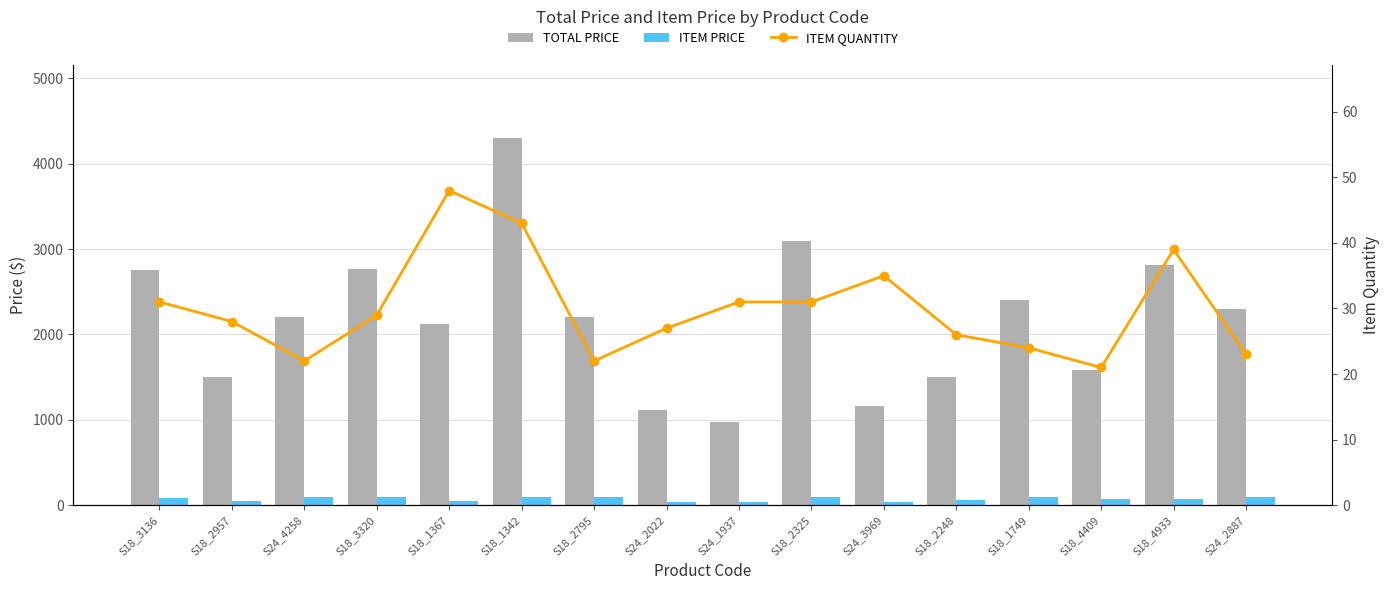

List the series in order of their peak value, lowest first.

ITEM QUANTITY, ITEM PRICE, TOTAL PRICE